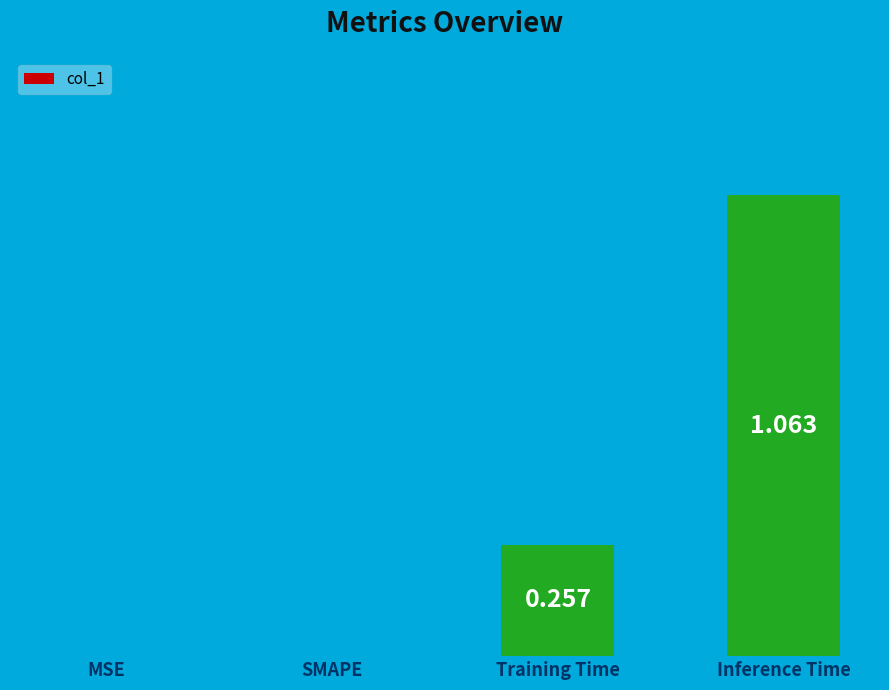

Which has a higher value, Training Time or MSE?

Training Time